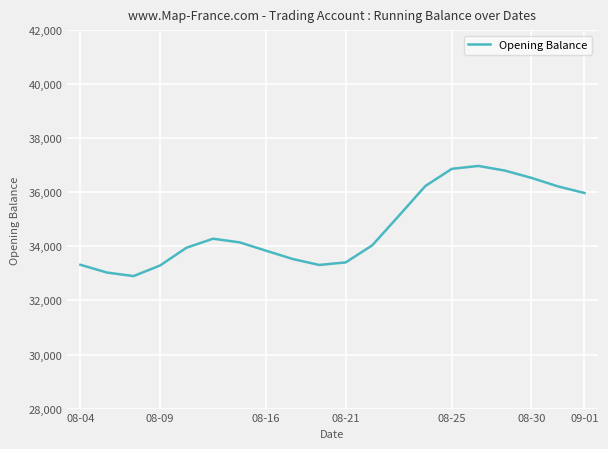

What is the maximum value shown in the chart?

36975.5